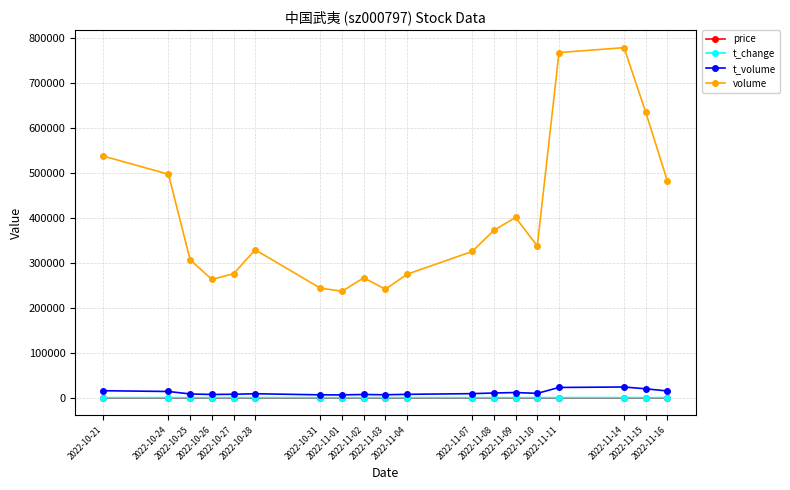

The volume series shows 274347.0 at 2022-11-04. True or false?

True